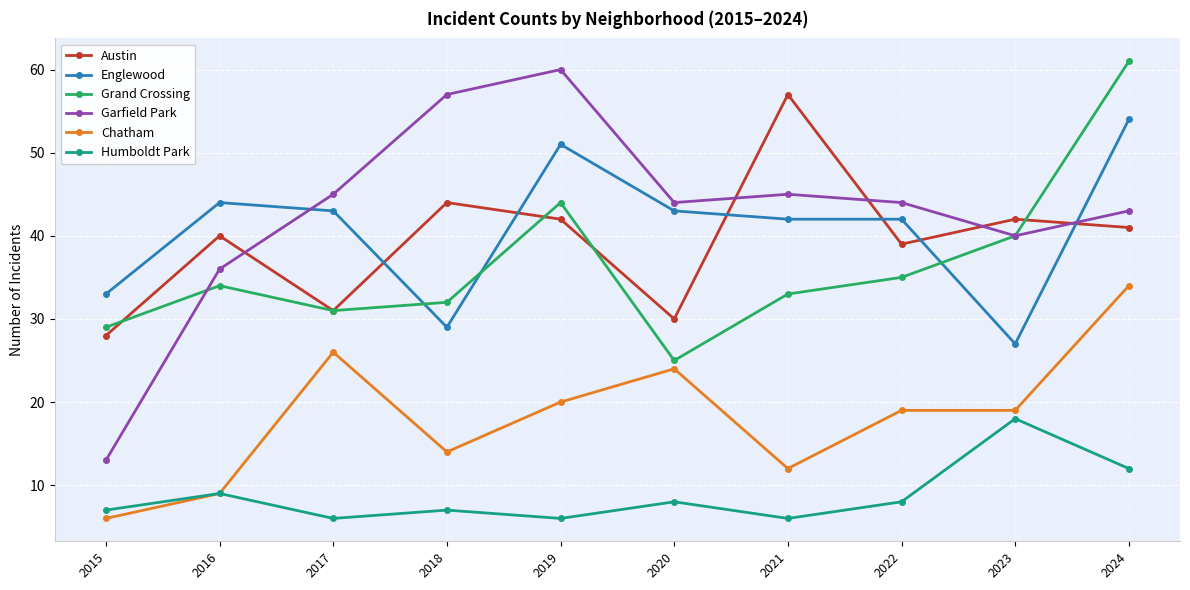

True or false: Austin has more than 1 points higher than both neighbors.

True